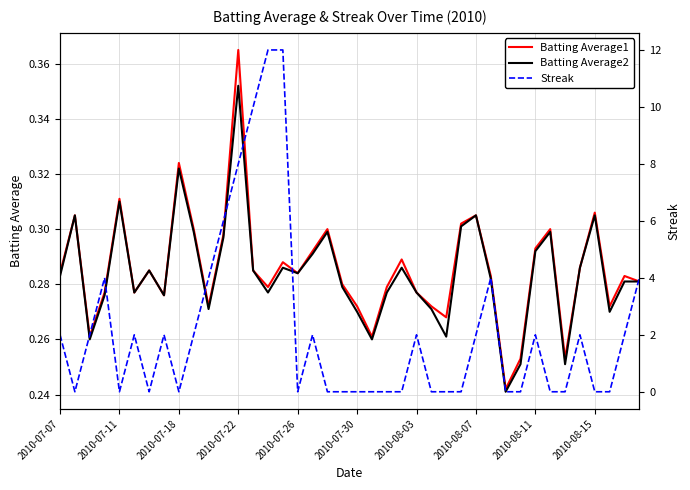

Does the chart display data point markers on the line(s)?

No